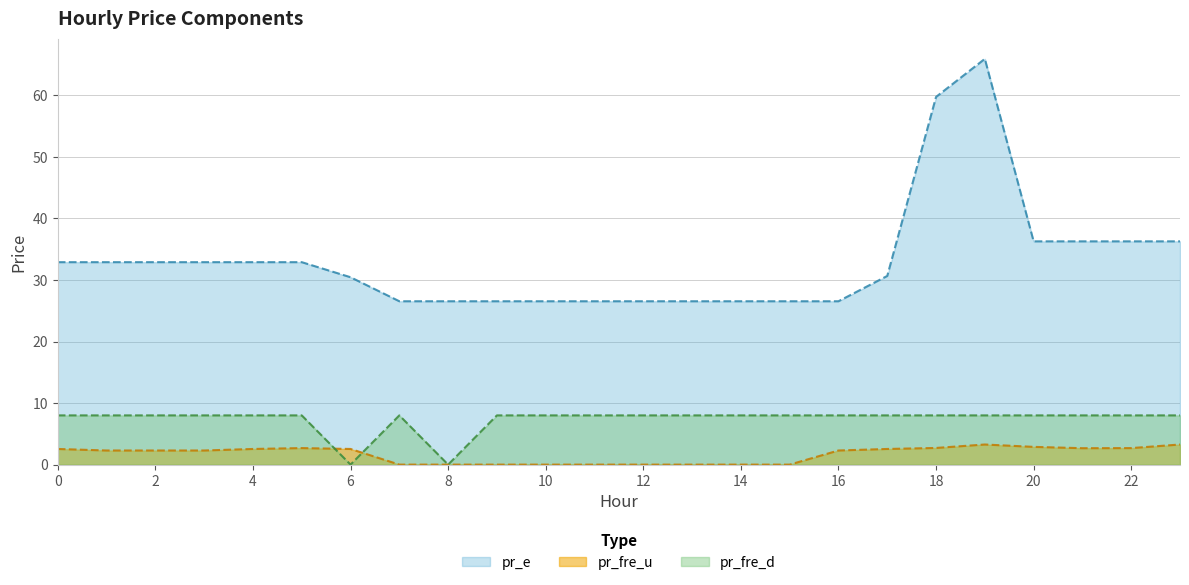

What is the total value across all series at 10?

34.6